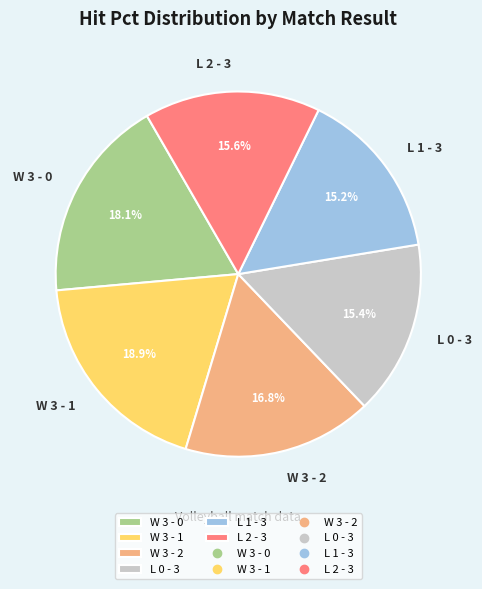

Which slice is the largest?

W 3 - 1